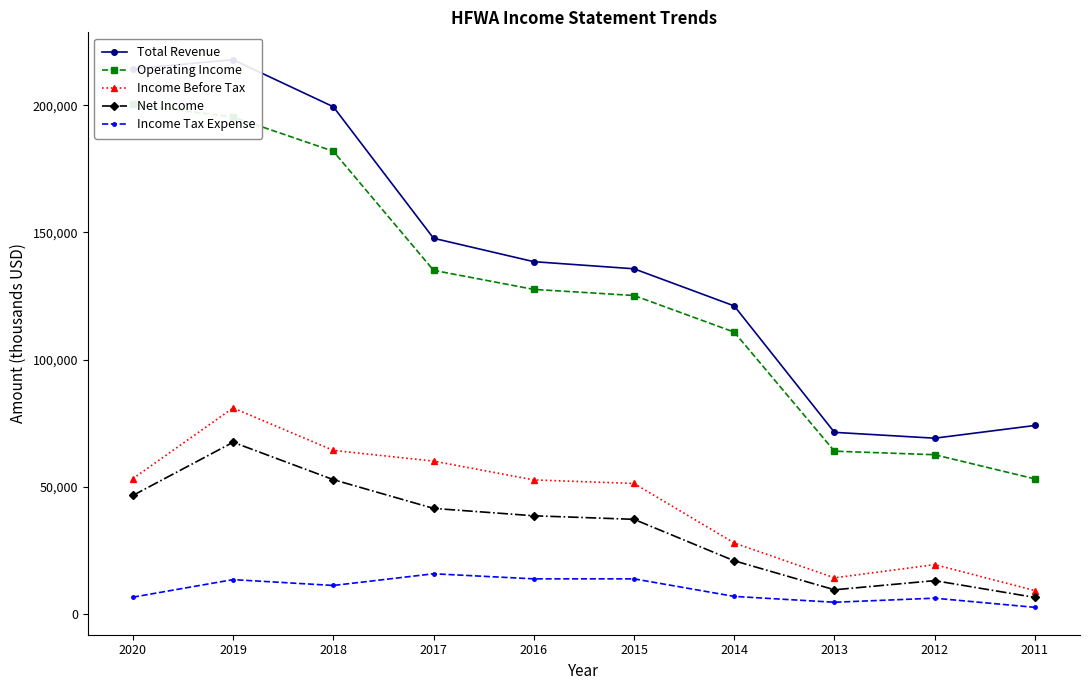

What is the value of the Income Tax Expense point at the 7th from the left?

6900